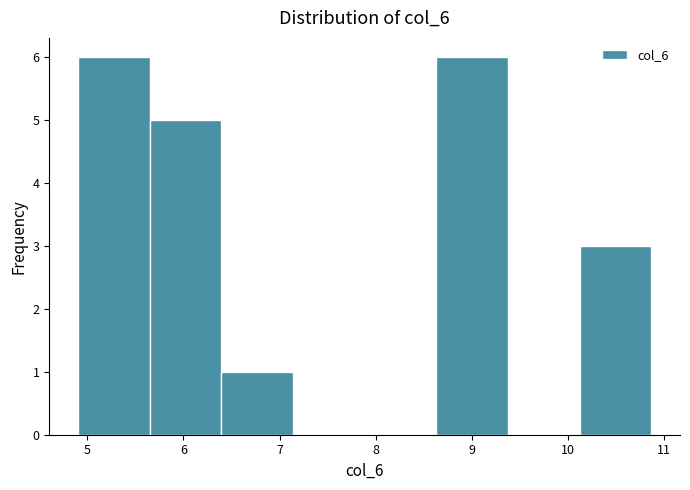

Reading left to right, list every bar in this chart as the range it spans on the x-axis followed by its height. Neither the bar edges nor the heights are printed on the chart, so give them approximately, as read against the axes.

4.9 to 5.6: 6
5.6 to 6.4: 5
6.4 to 7.1: 1
7.1 to 7.9: 0
7.9 to 8.6: 0
8.6 to 9.4: 6
9.4 to 10.1: 0
10.1 to 10.9: 3